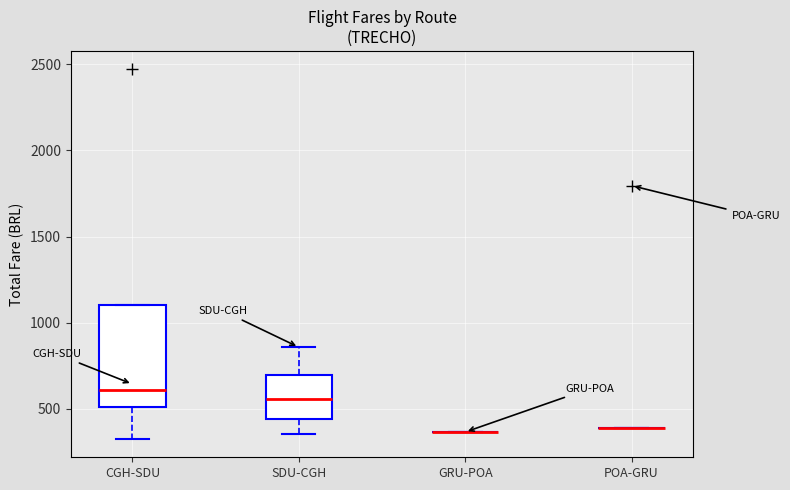

Reading left to right, transcribe this box plot: for each box, give where its median line is, the range the box spans, and where its two whiskers end, as read against the y-axis. The values are not printed on the chart, so give them approximately, as read against the axis.

CGH-SDU: median 600, box 500 to 1100, whiskers 350 to 1100
SDU-CGH: median 550, box 450 to 700, whiskers 350 to 850
GRU-POA: box collapsed to a line at 350, whiskers 350 to 350
POA-GRU: box collapsed to a line at 400, whiskers 400 to 400